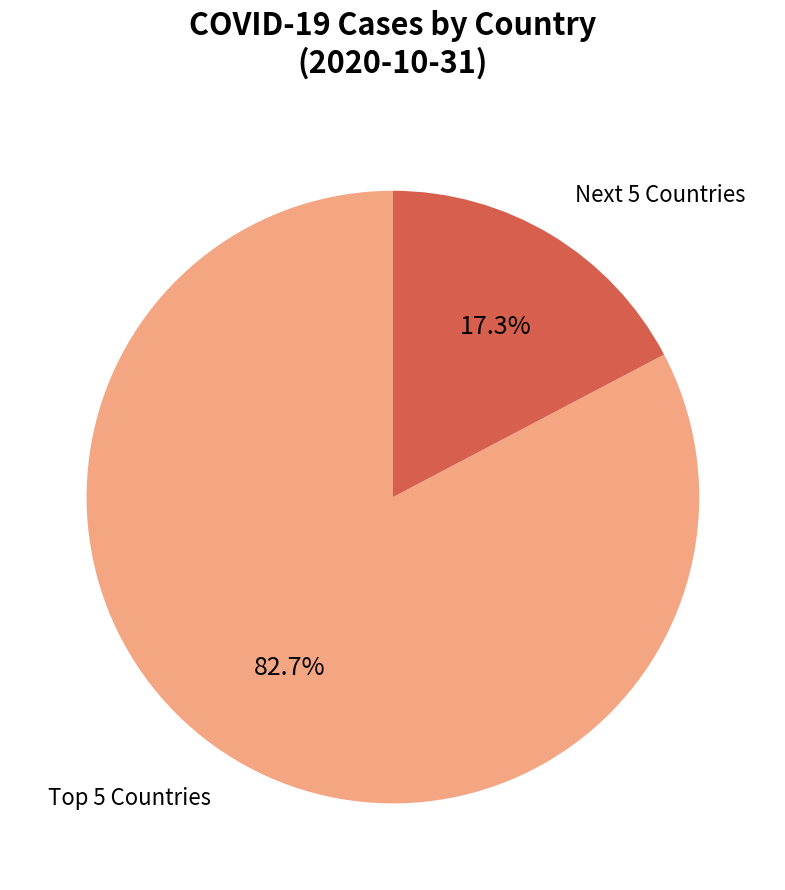

Which category accounts for the majority?

Top 5 Countries